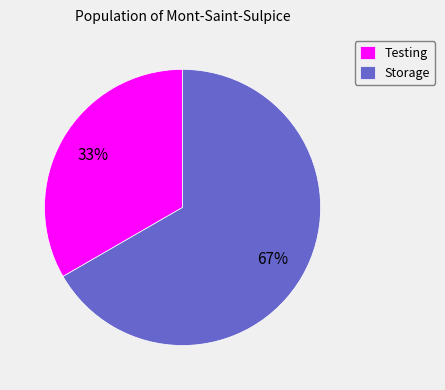

How many segments does this pie chart have?

2